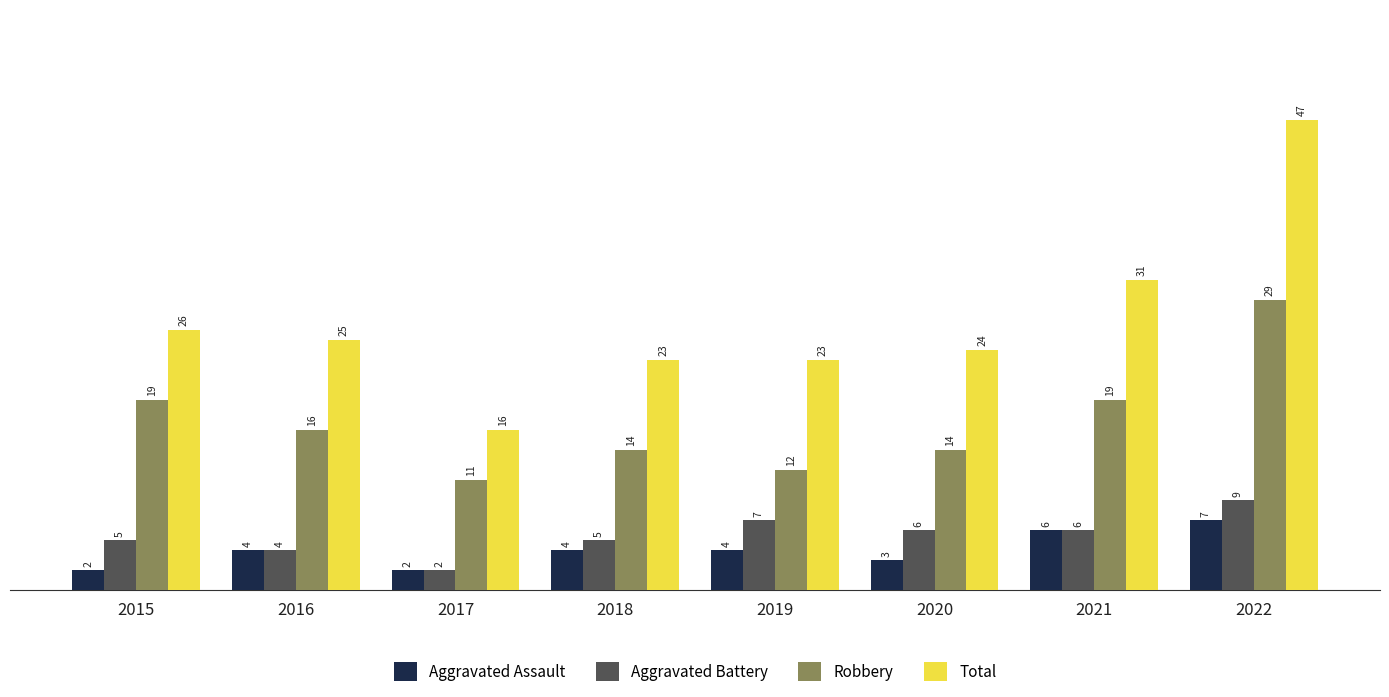

Reading left to right, list all the values displayed in this chart.

Aggravated Assault: 2015=2	2016=4	2017=2	2018=4	2019=4	2020=3	2021=6	2022=7
Aggravated Battery: 2015=5	2016=4	2017=2	2018=5	2019=7	2020=6	2021=6	2022=9
Robbery: 2015=19	2016=16	2017=11	2018=14	2019=12	2020=14	2021=19	2022=29
Total: 2015=26	2016=25	2017=16	2018=23	2019=23	2020=24	2021=31	2022=47